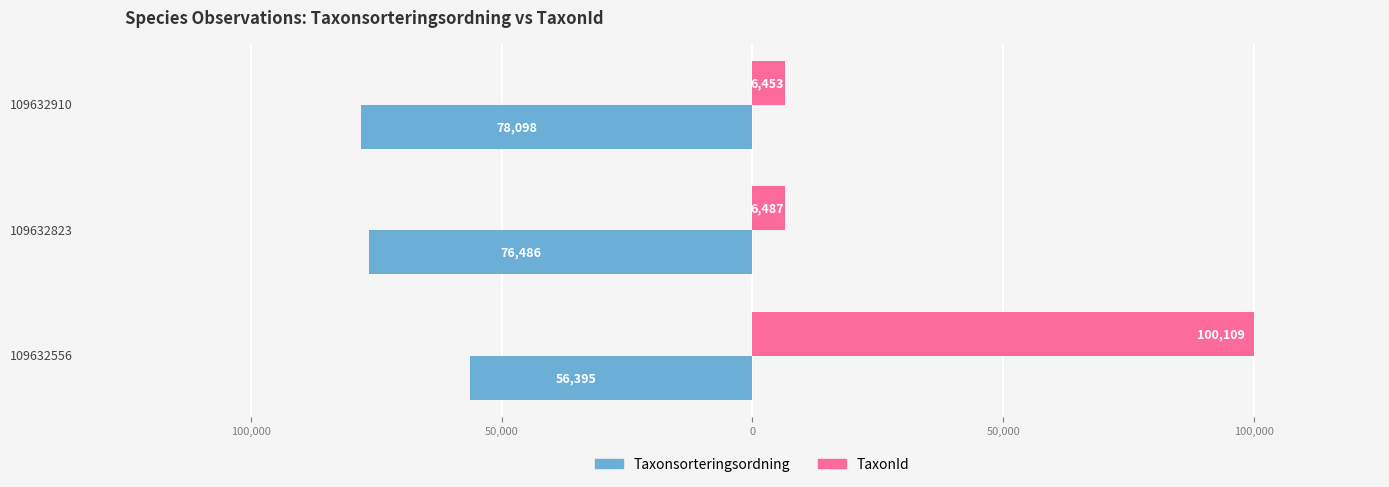

What are all the series names shown in the legend?

Taxonsorteringsordning, TaxonId